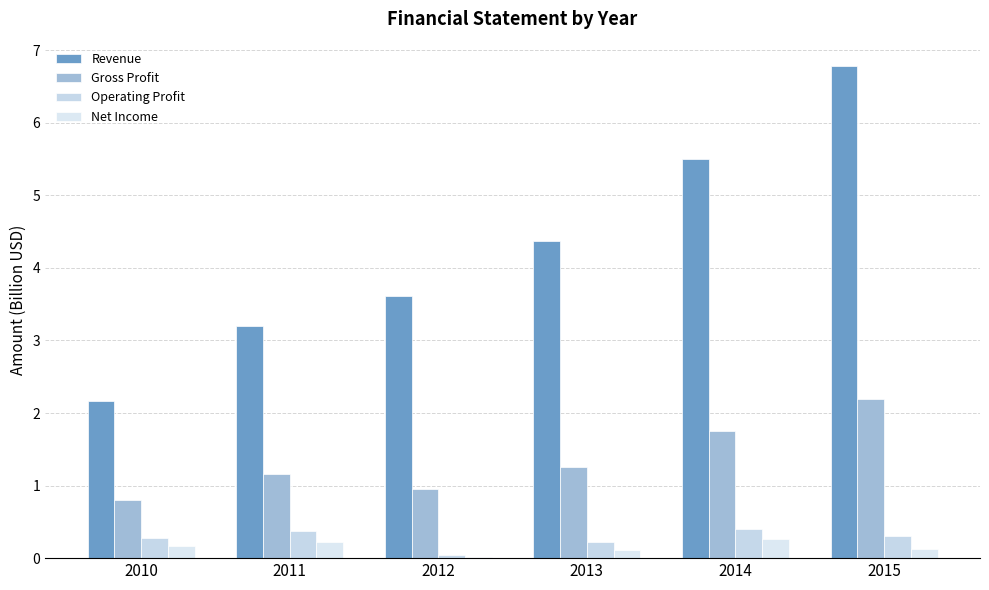

What is the difference between the maximum and minimum values in the Revenue series?

4.6